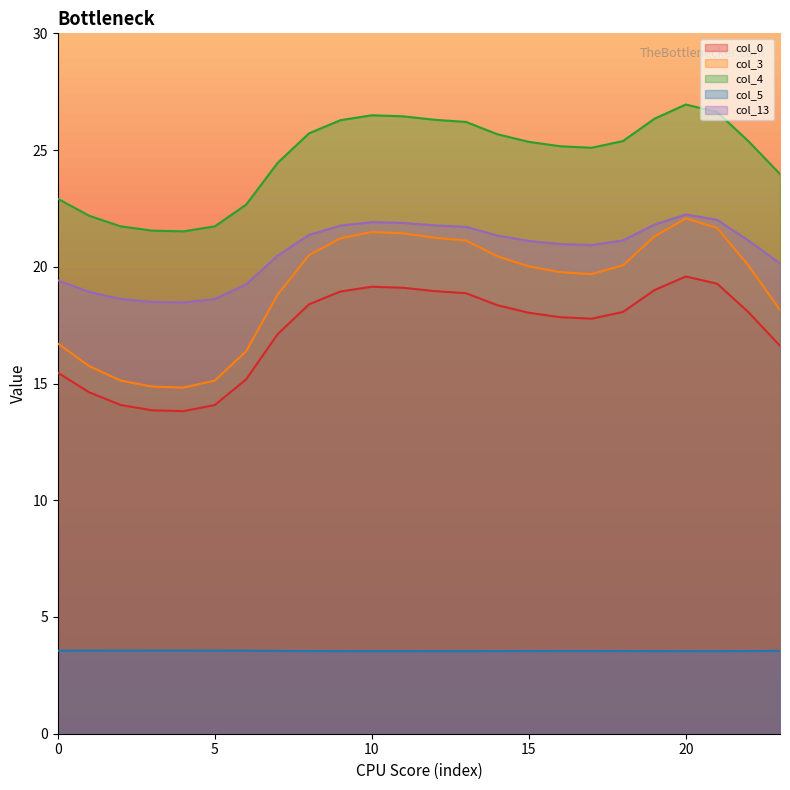

Reading left to right, list all the values displayed in this chart.

col_0: 0=15.5	1=14.6	2=14.1	3=13.9	4=13.8	5=14.1	6=15.2	7=17.1	8=18.4	9=18.9	10=19.1	11=19.1	12=19.0	13=18.9	14=18.4	15=18.0	16=17.8	17=17.8	18=18.1	19=19.0	20=19.6	21=19.3	22=18.0	23=16.6
col_3: 0=16.7	1=15.7	2=15.1	3=14.9	4=14.8	5=15.1	6=16.4	7=18.8	8=20.5	9=21.2	10=21.5	11=21.4	12=21.2	13=21.1	14=20.4	15=20.0	16=19.8	17=19.7	18=20.1	19=21.3	20=22.1	21=21.7	22=20.0	23=18.1
col_4: 0=22.9	1=22.2	2=21.7	3=21.5	4=21.5	5=21.7	6=22.7	7=24.4	8=25.7	9=26.3	10=26.5	11=26.4	12=26.3	13=26.2	14=25.7	15=25.4	16=25.2	17=25.1	18=25.4	19=26.3	20=27.0	21=26.6	22=25.4	23=24.0
col_5: 0=3.6	1=3.6	2=3.6	3=3.6	4=3.6	5=3.6	6=3.6	7=3.5	8=3.5	9=3.5	10=3.5	11=3.5	12=3.5	13=3.5	14=3.5	15=3.5	16=3.5	17=3.5	18=3.5	19=3.5	20=3.5	21=3.5	22=3.5	23=3.5
col_13: 0=19.4	1=18.9	2=18.6	3=18.5	4=18.5	5=18.6	6=19.2	7=20.5	8=21.4	9=21.8	10=21.9	11=21.9	12=21.8	13=21.7	14=21.3	15=21.1	16=21.0	17=20.9	18=21.1	19=21.8	20=22.2	21=22.0	22=21.1	23=20.1